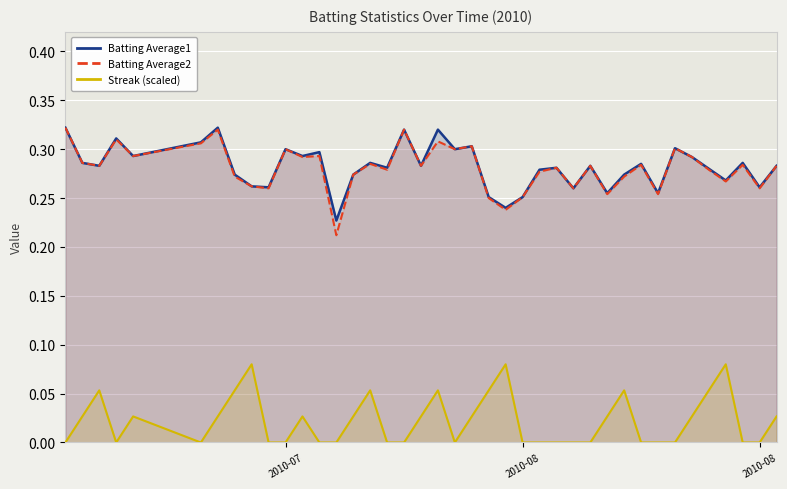

What are all the series names shown in the legend?

Batting Average1, Batting Average2, Streak (scaled)